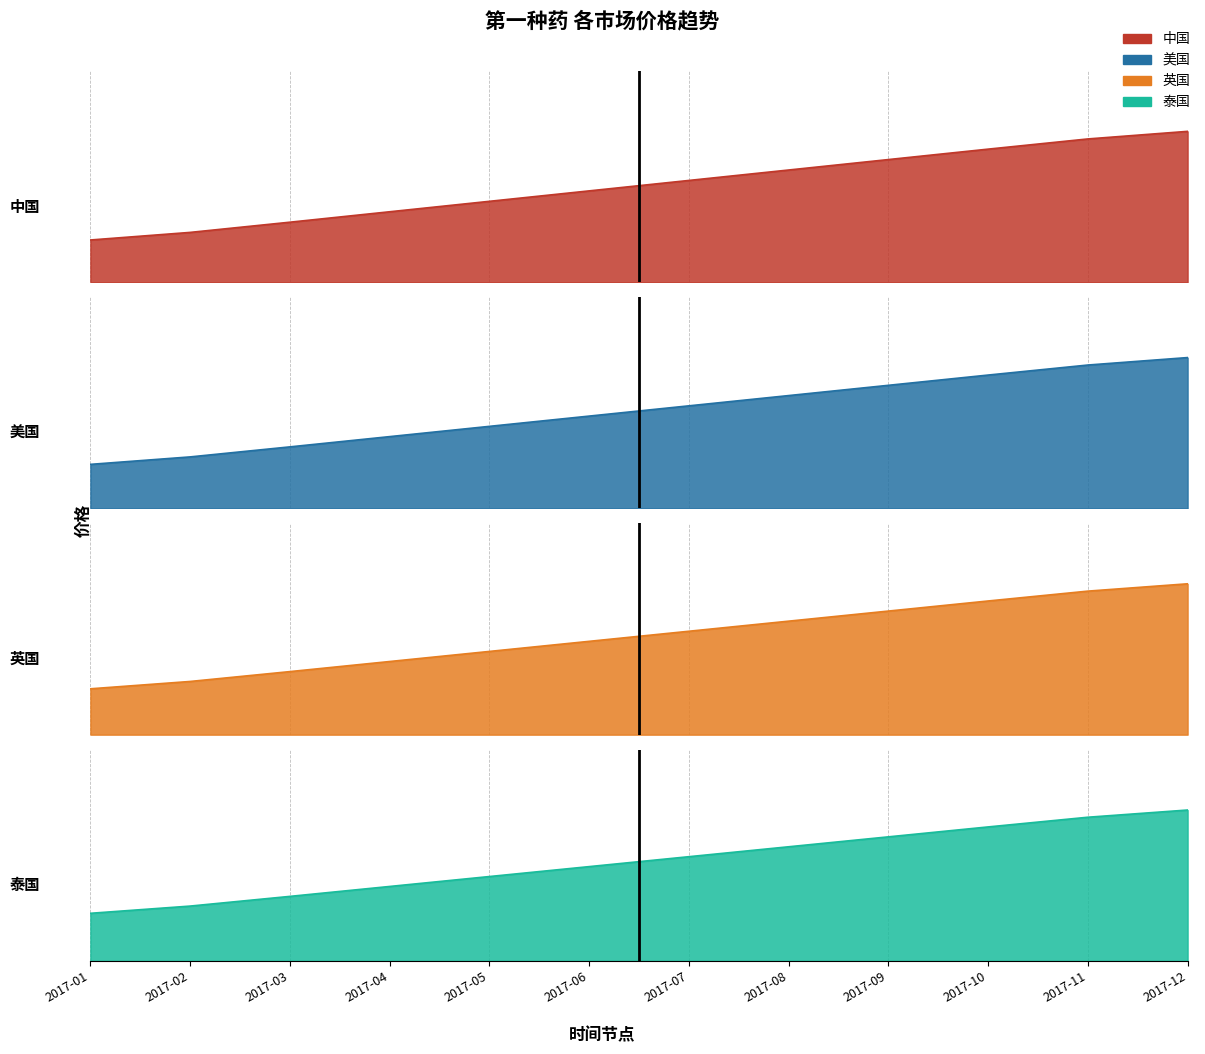

The value of 泰国 at 2017-07 is 9.3. True or false?

False